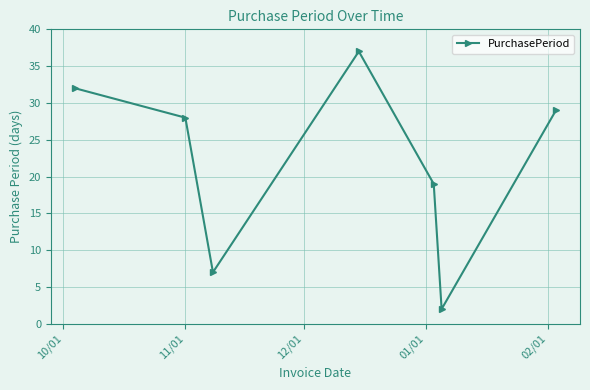

How many interior local peaks (higher than both neighbors) does the data have?

1